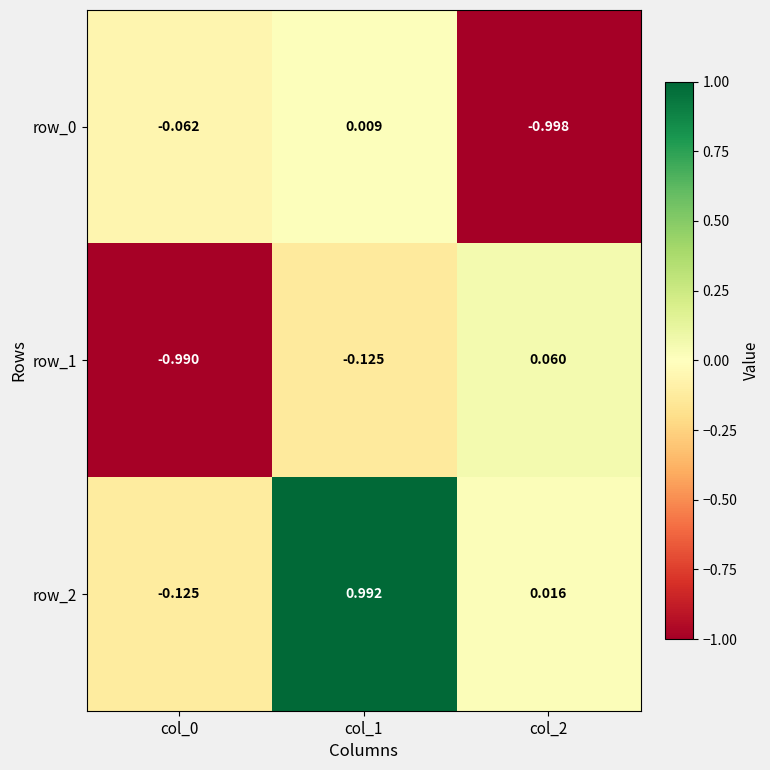

Is the value of row_0 at col_1 greater than the value of row_1 at col_2?

No